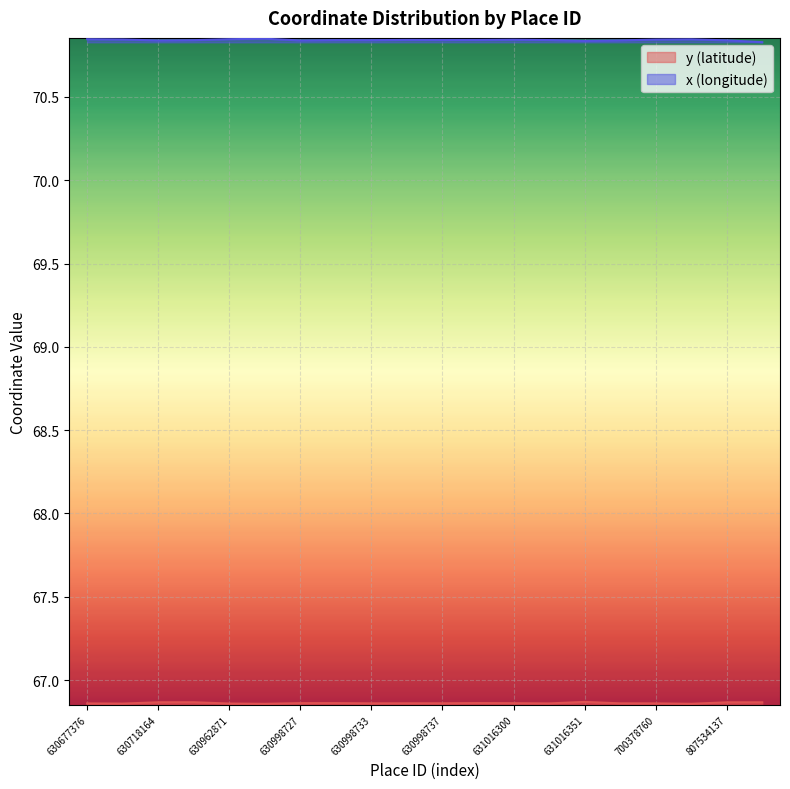

True or false: y (latitude) and x (longitude) intersect in this chart.

False